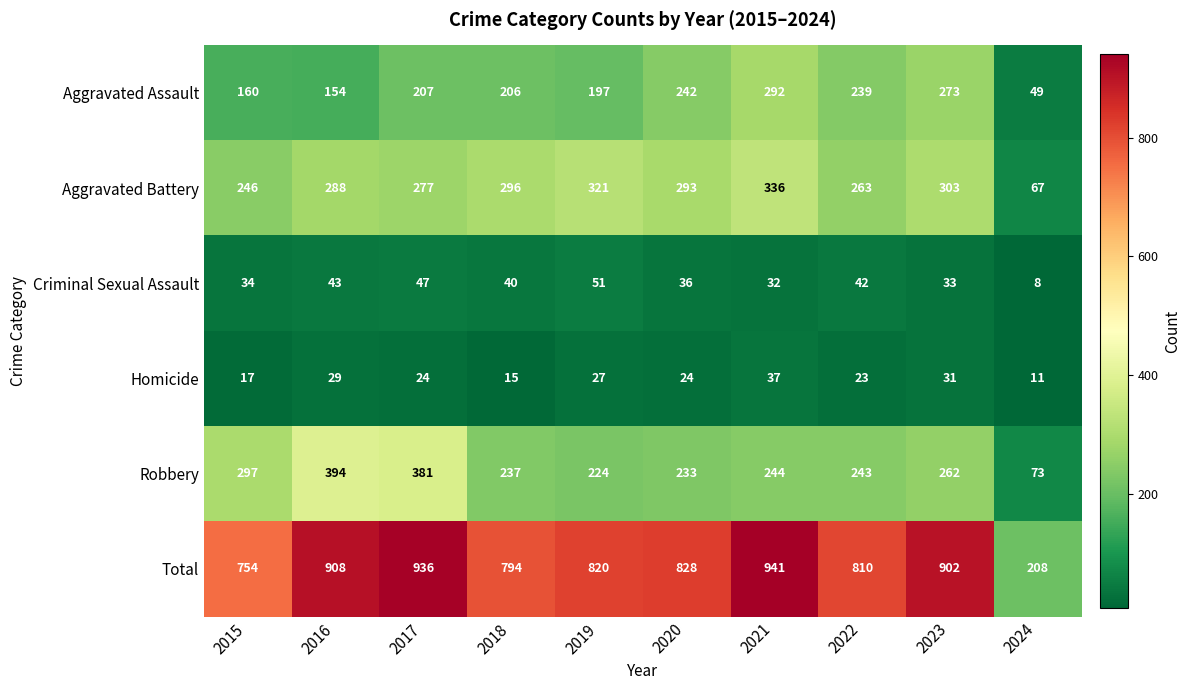

Read the Total value at 2020.

828